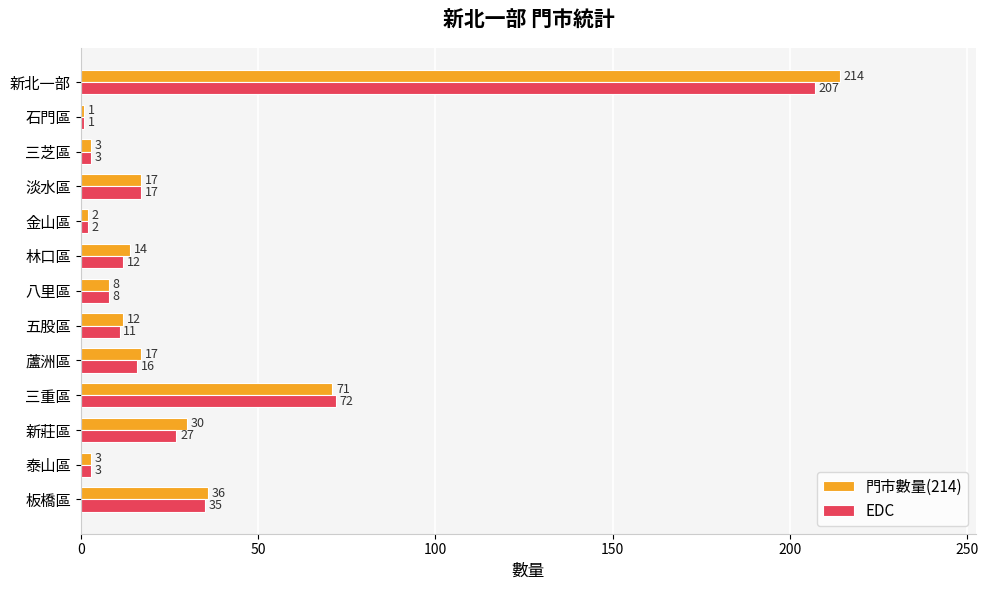

Which series has the largest range (max minus min)?

門市數量(214)